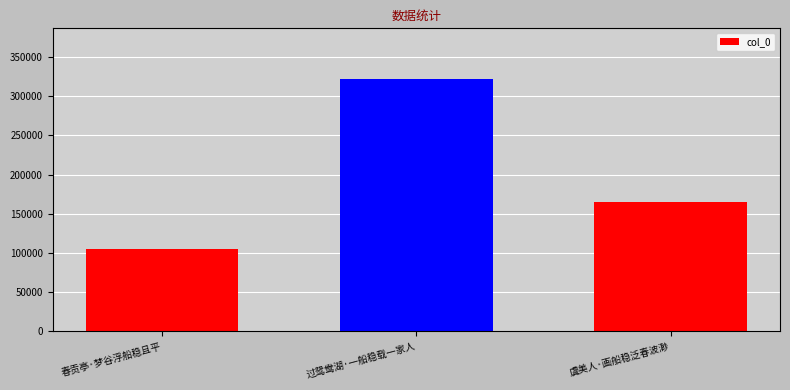

How many values are between 105215 and 322243?

3